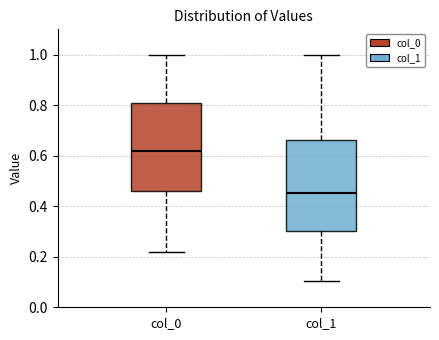

Reading left to right, transcribe this box plot: for each box, give where its median line is, the range the box spans, and where its two whiskers end, as read against the y-axis. The values are not printed on the chart, so give them approximately, as read against the axis.

col_0: median 0.62, box 0.46 to 0.80, whiskers 0.22 to 1.00
col_1: median 0.46, box 0.30 to 0.66, whiskers 0.10 to 1.00